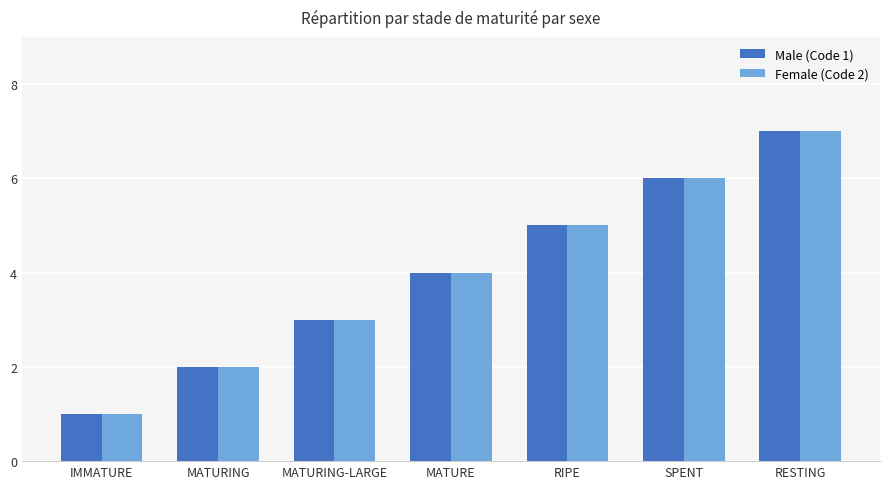

At which category is the sum across all series the highest?

RESTING